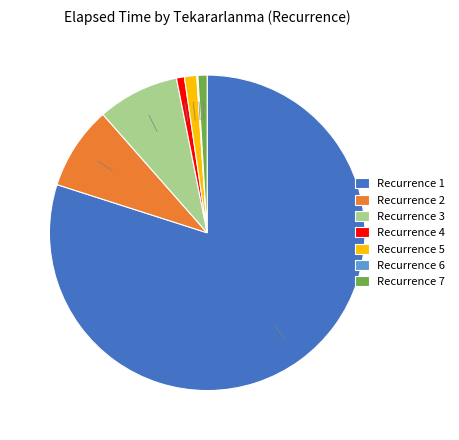

Is it true that Recurrence 1 is 80% of the pie?

True